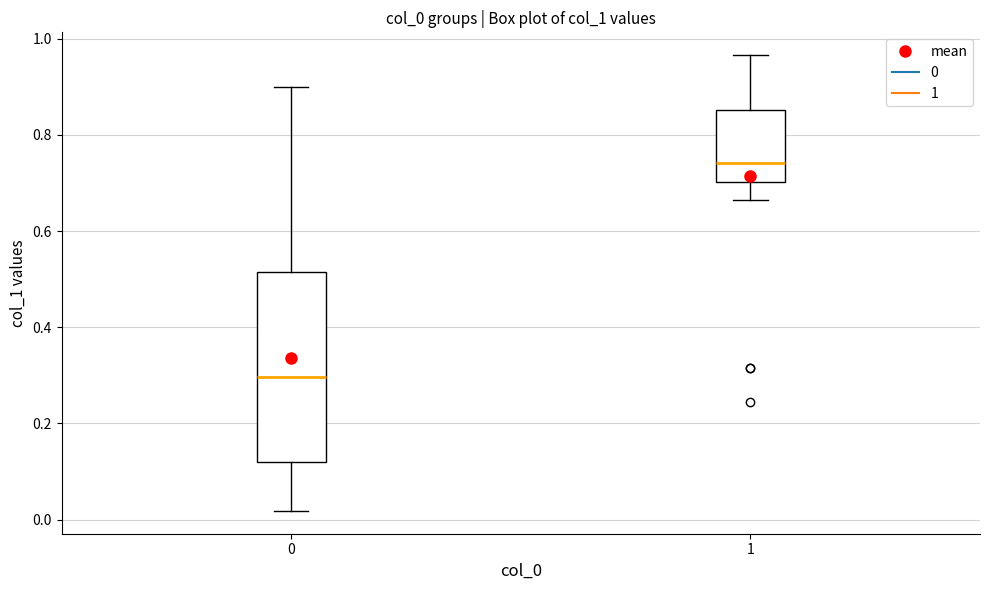

Where is the upper edge of the box at x = 1 on the y-axis? The values are not printed on the chart, so give them approximately, as read against the axis.

0.86